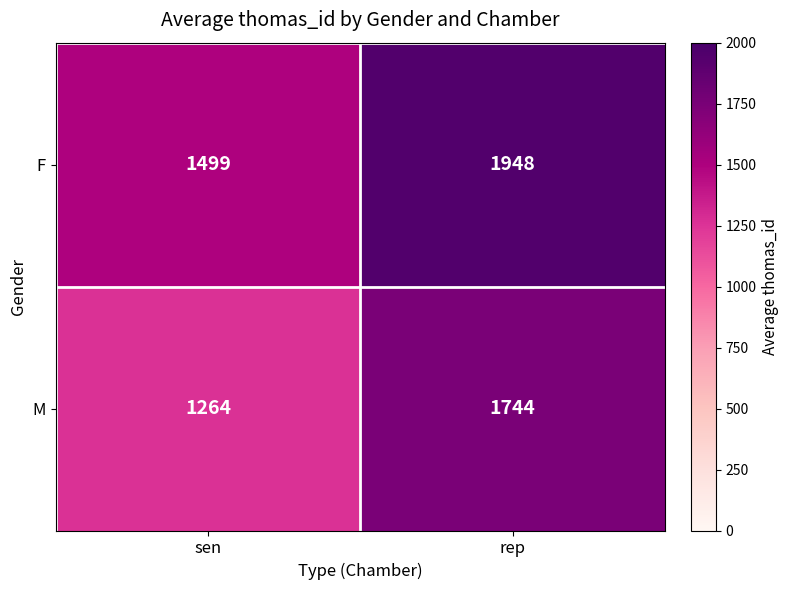

Reading left to right, extract all data points from this chart.

F: sen=1499	rep=1948
M: sen=1264	rep=1744